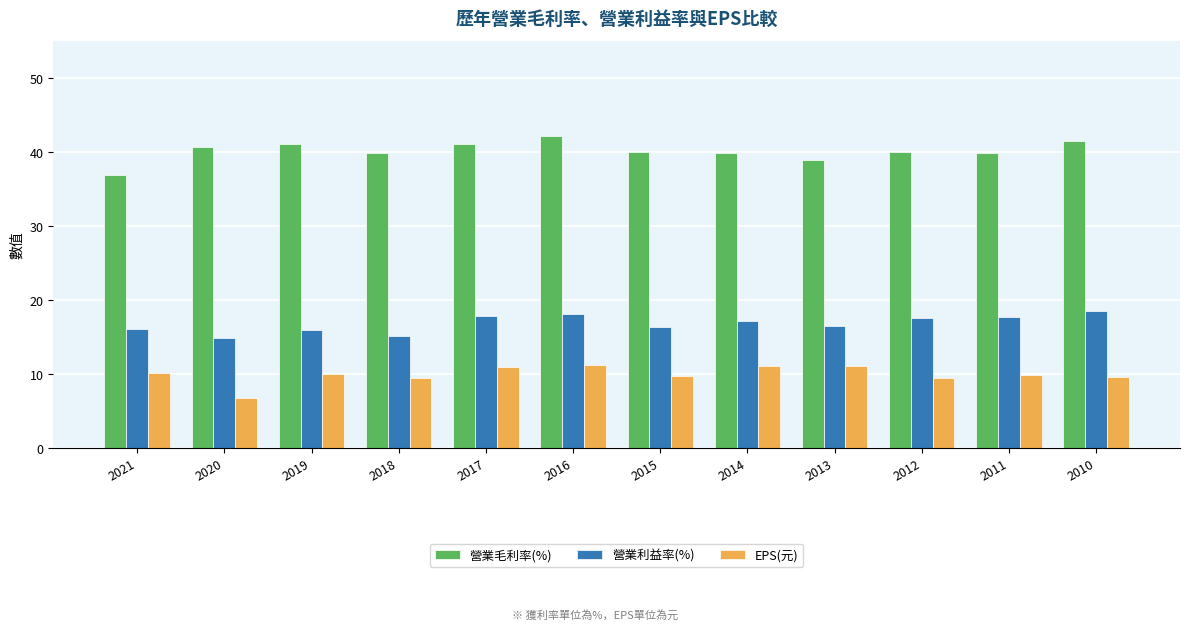

How many groups of bars are there?

12